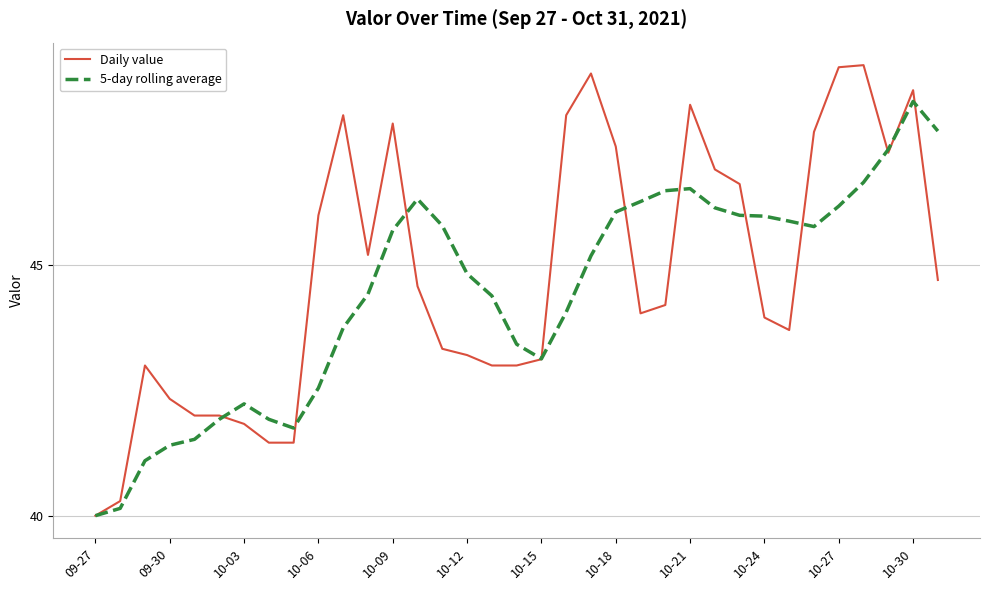

What is the highest value of the Daily value series?

49.0